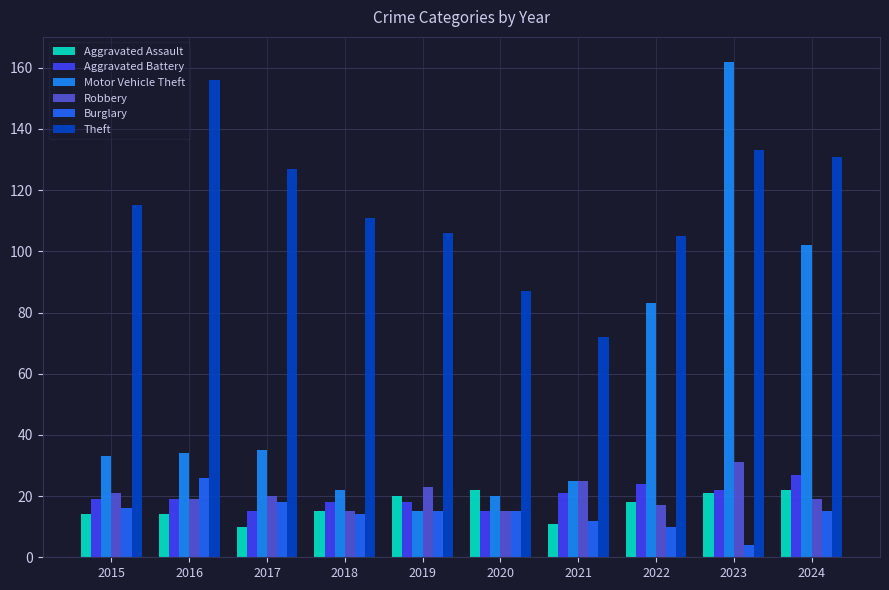

How many data points does each series have?

10